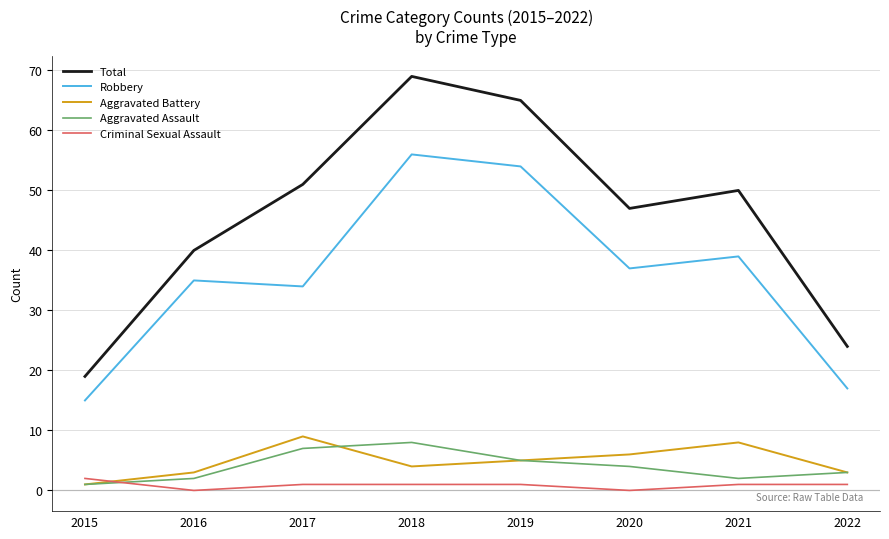

What is the difference between the second highest and second lowest values in the Aggravated Battery series?

5